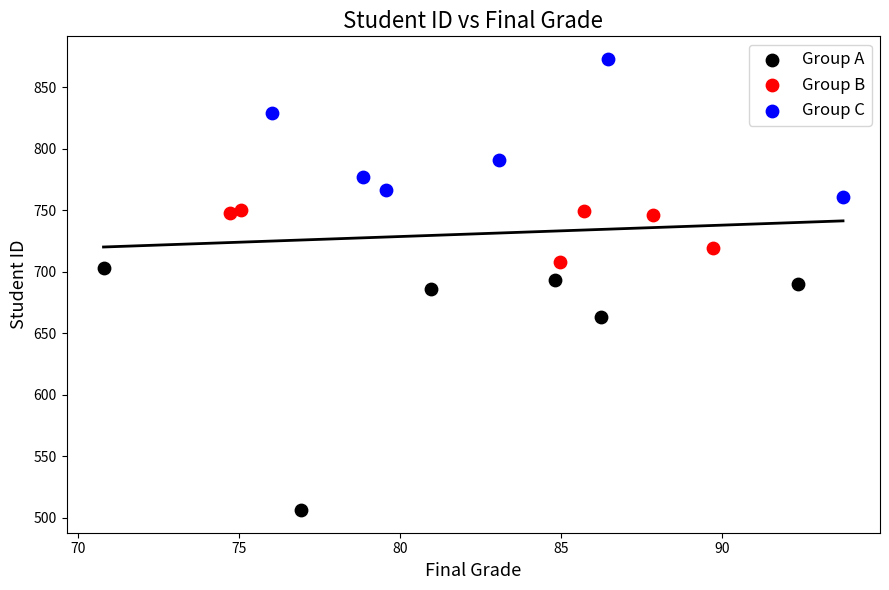

Which series contains the highest Y value?

Group C